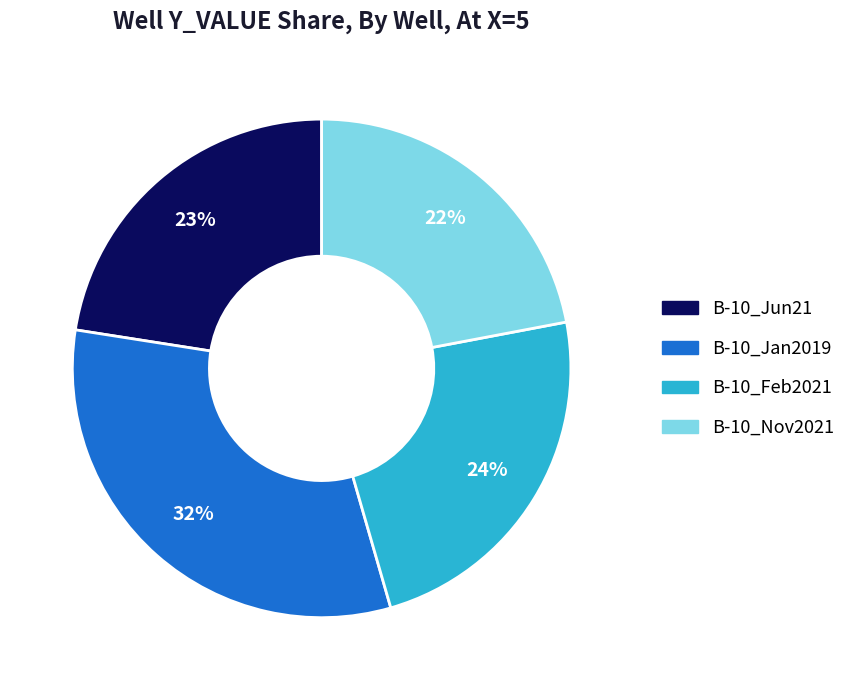

How many slices are in this pie chart?

4